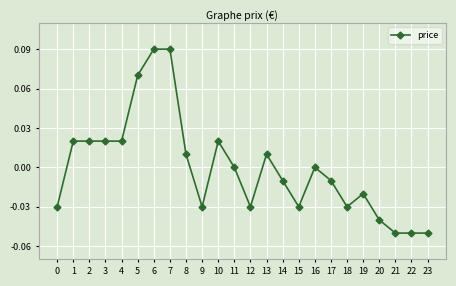

The chart shows a value of -0.0 at 20. True or false?

True